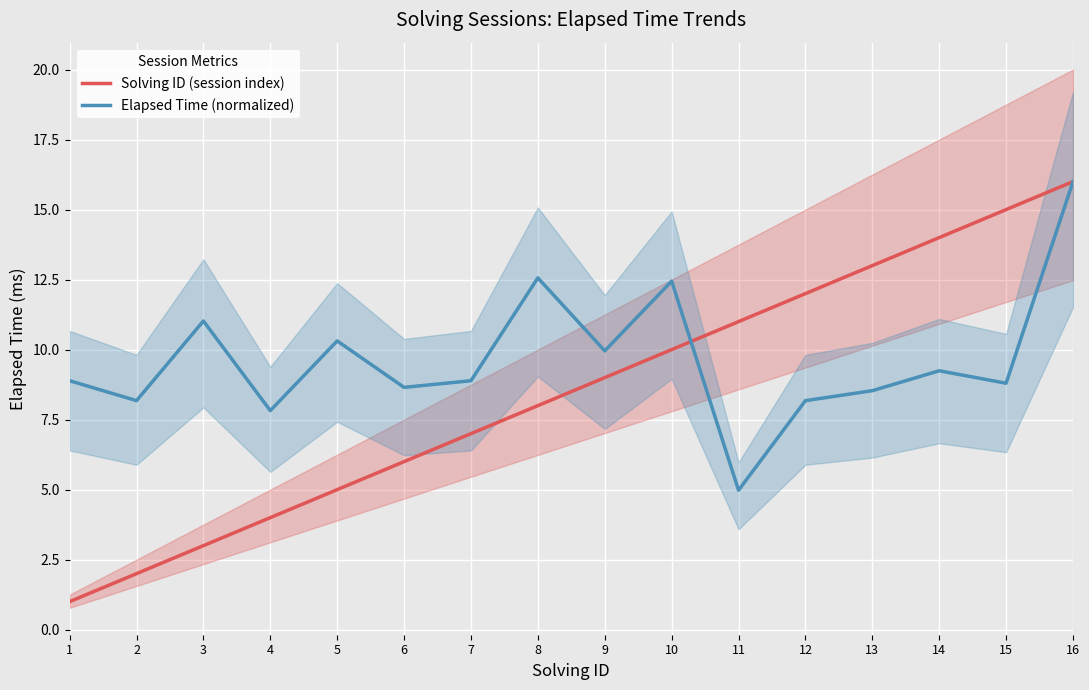

What is the sum of the Solving ID (session index) values at 13 and 9?

22.0